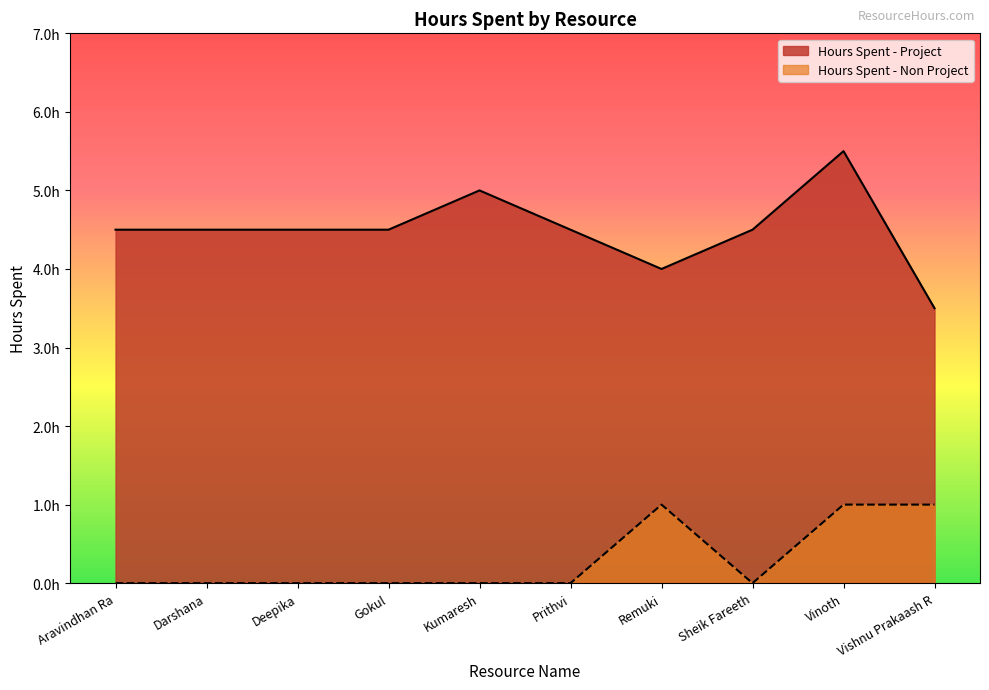

In Hours Spent - Non Project, how many points are lower than both neighbors (excluding endpoints)?

1